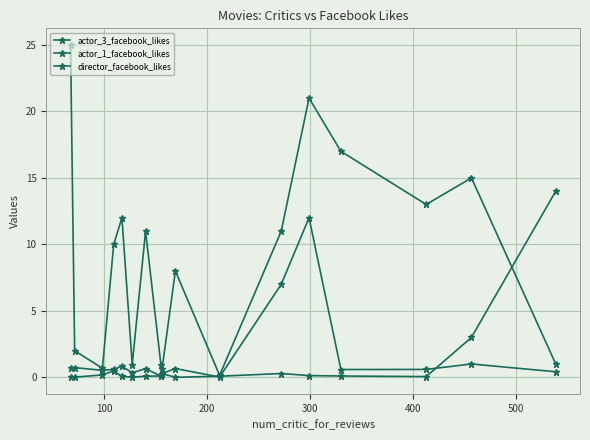

Does the chart have visible grid lines?

Yes